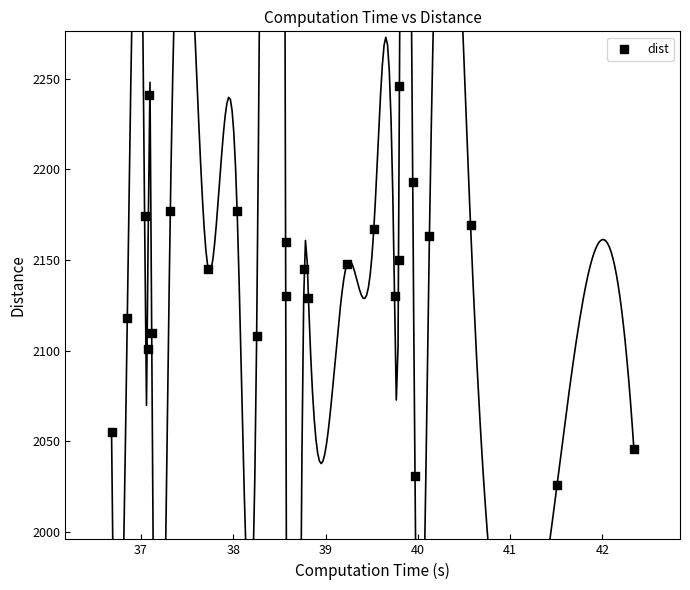

What is the range of Y values (max minus min)?

220